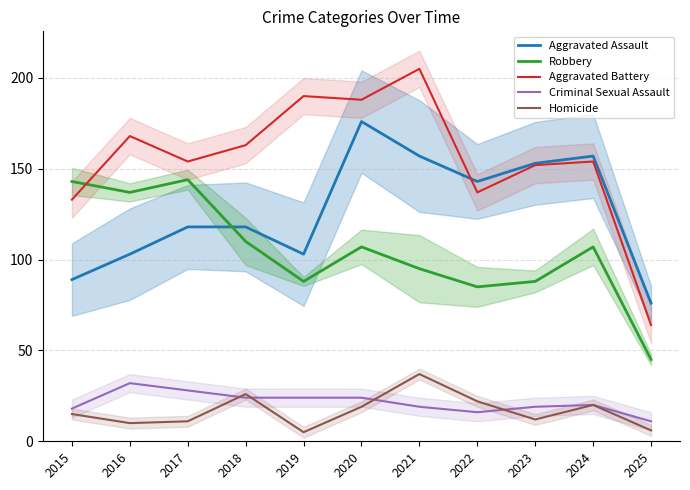

At which label does Robbery first exceed 107?

2015